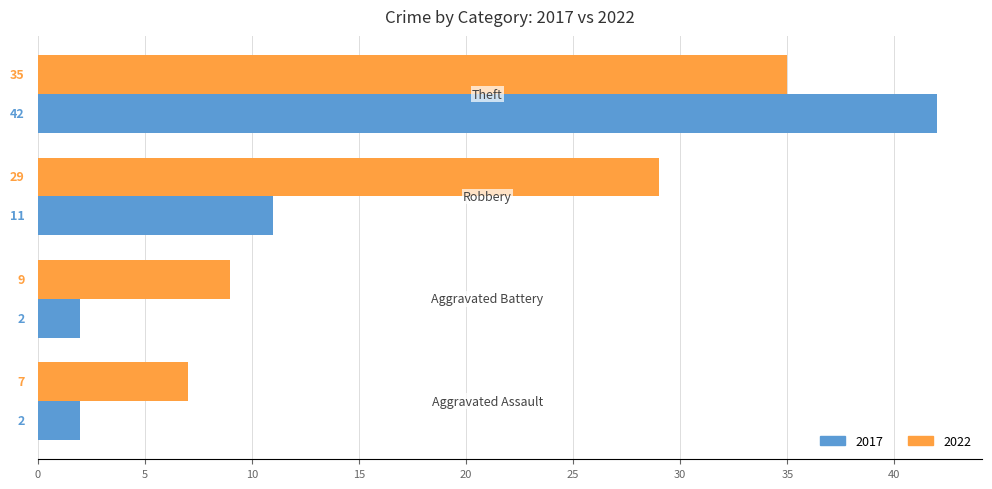

What is the difference between the maximum and minimum values in the 2017 series?

40